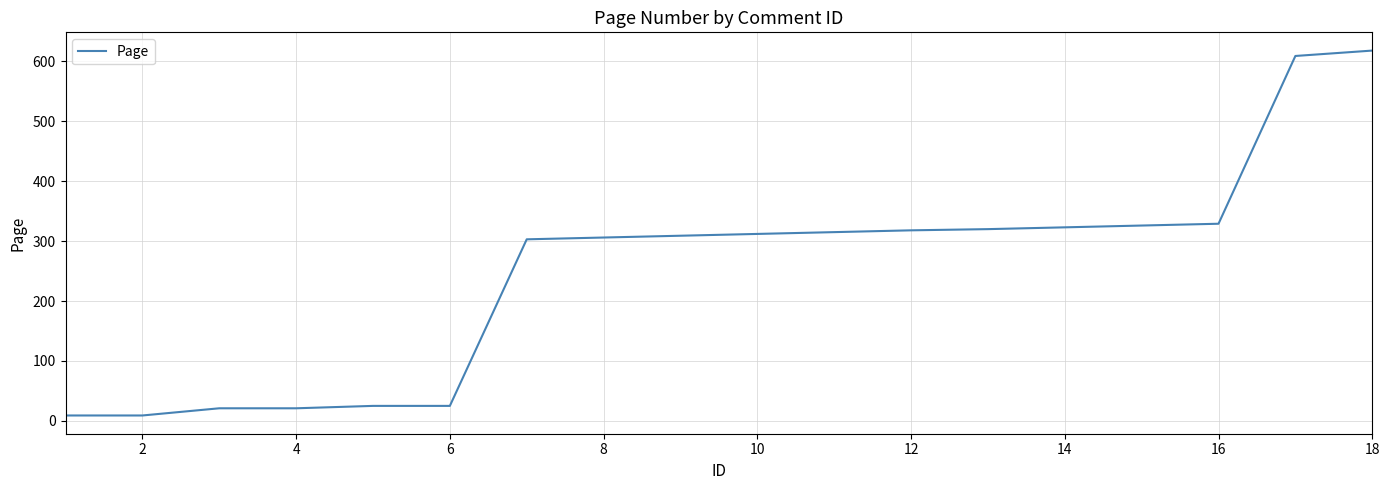

What is the maximum value shown in the chart?

618